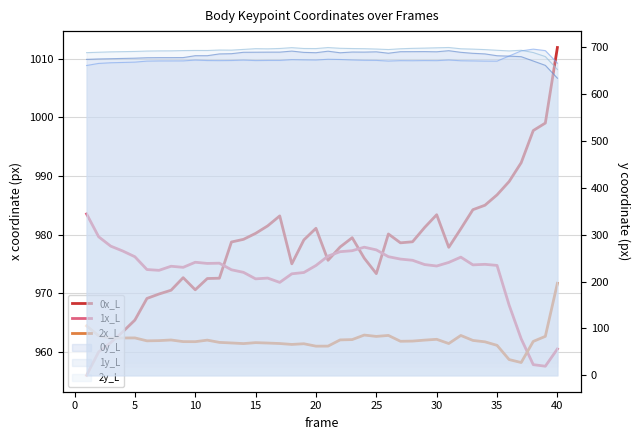

Reading right to left, what are all the values shown in this chart?

0x_L: 1011.9	999.0	997.8	992.3	989.1	986.8	985.0	984.3	981.0	977.9	983.4	981.2	978.8	978.6	980.1	973.4	976.0	979.5	977.9	975.7	981.1	979.1	975.0	983.2	981.5	980.2	979.2	978.8	972.6	972.5	970.6	972.7	970.6	969.9	969.2	965.5	963.5	961.6	960.0	956.0
1x_L: 960.5	957.6	957.9	962.3	968.0	974.8	975.0	974.9	976.2	975.3	974.7	974.9	975.7	975.9	976.3	977.4	977.9	977.3	977.1	976.4	974.8	973.6	973.3	971.9	972.6	972.5	973.6	974.0	975.2	975.1	975.3	974.5	974.6	973.9	974.1	976.3	977.2	978.1	979.7	983.6
2x_L: 971.7	962.7	961.8	958.2	958.7	961.2	961.8	962.0	962.8	961.5	962.2	962.0	961.9	961.8	962.8	962.7	962.9	962.1	962.1	961.0	961.0	961.4	961.3	961.5	961.5	961.6	961.5	961.6	961.7	962.0	961.8	961.8	962.1	962.0	961.9	962.4	962.4	962.4	962.8	964.5